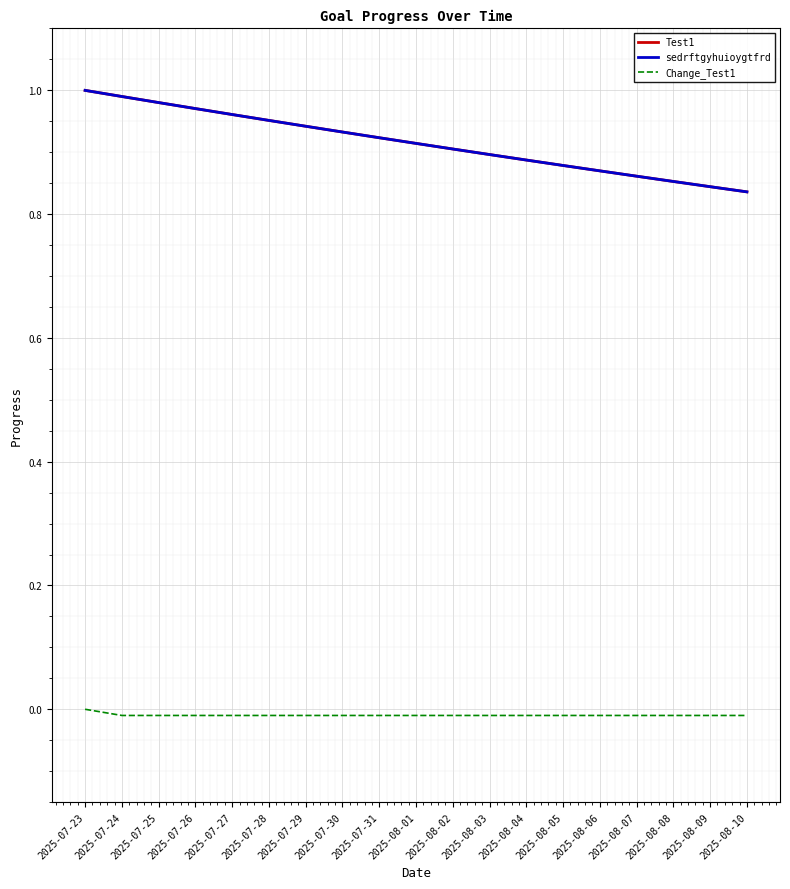

Reading left to right, extract all data points from this chart.

Test1: 2025-07-23=1.0	2025-07-24=1.0	2025-07-25=1.0	2025-07-26=1.0	2025-07-27=1.0	2025-07-28=1.0	2025-07-29=0.9	2025-07-30=0.9	2025-07-31=0.9	2025-08-01=0.9	2025-08-02=0.9	2025-08-03=0.9	2025-08-04=0.9	2025-08-05=0.9	2025-08-06=0.9	2025-08-07=0.9	2025-08-08=0.9	2025-08-09=0.8	2025-08-10=0.8
sedrftgyhuioygtfrd: 2025-07-23=1.0	2025-07-24=1.0	2025-07-25=1.0	2025-07-26=1.0	2025-07-27=1.0	2025-07-28=1.0	2025-07-29=0.9	2025-07-30=0.9	2025-07-31=0.9	2025-08-01=0.9	2025-08-02=0.9	2025-08-03=0.9	2025-08-04=0.9	2025-08-05=0.9	2025-08-06=0.9	2025-08-07=0.9	2025-08-08=0.9	2025-08-09=0.8	2025-08-10=0.8
Change_Test1: 2025-07-23=0.0	2025-07-24=-0.0	2025-07-25=-0.0	2025-07-26=-0.0	2025-07-27=-0.0	2025-07-28=-0.0	2025-07-29=-0.0	2025-07-30=-0.0	2025-07-31=-0.0	2025-08-01=-0.0	2025-08-02=-0.0	2025-08-03=-0.0	2025-08-04=-0.0	2025-08-05=-0.0	2025-08-06=-0.0	2025-08-07=-0.0	2025-08-08=-0.0	2025-08-09=-0.0	2025-08-10=-0.0